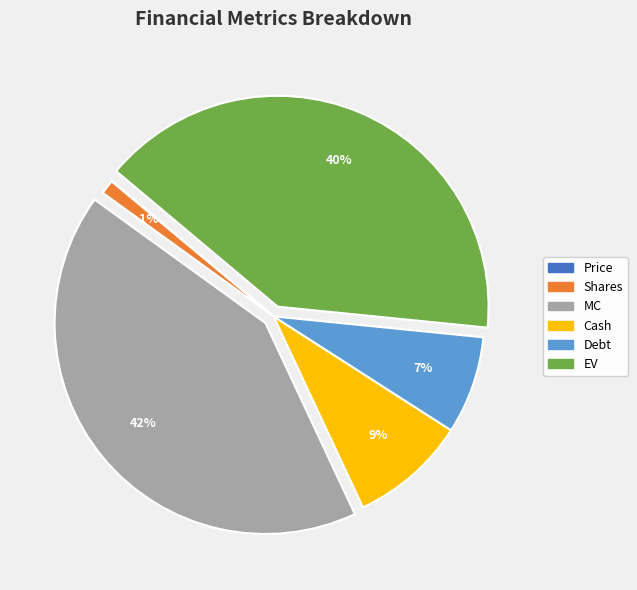

Approximately how many times larger is the value at Shares compared to Cash?

0.1